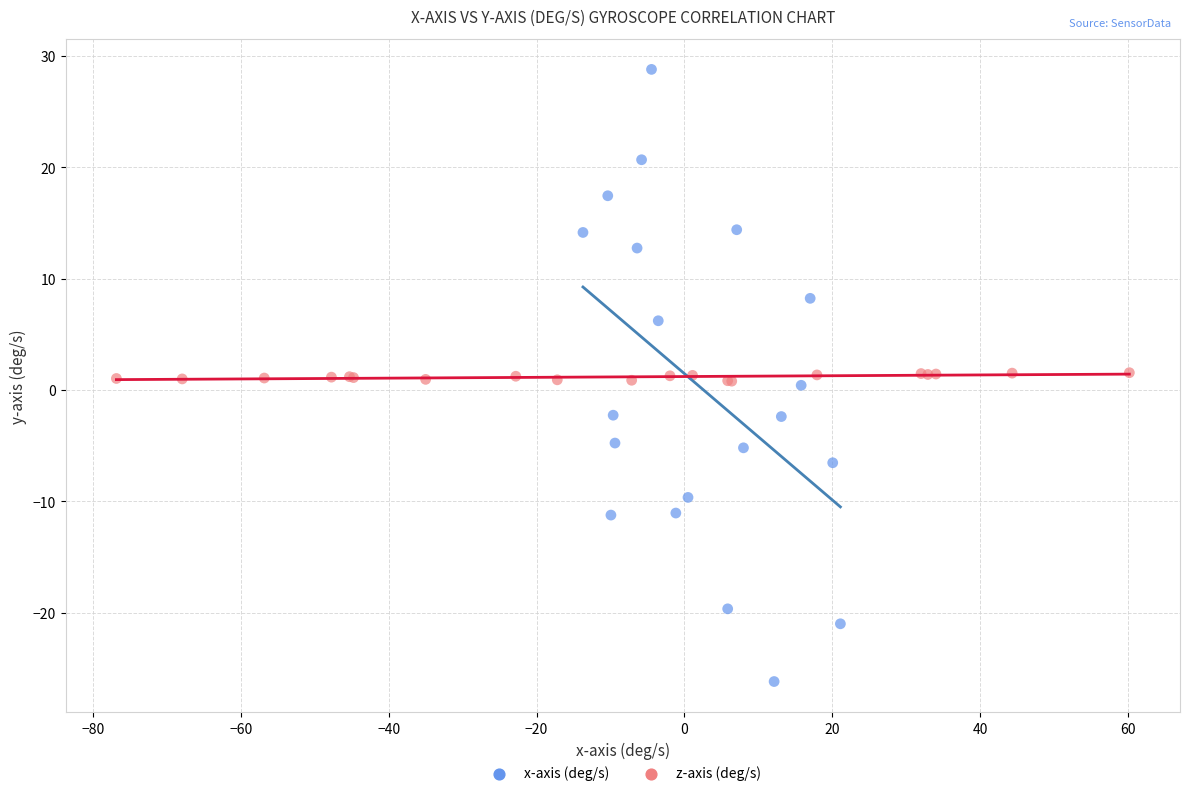

Which series reaches the minimum Y coordinate?

x-axis (deg/s)